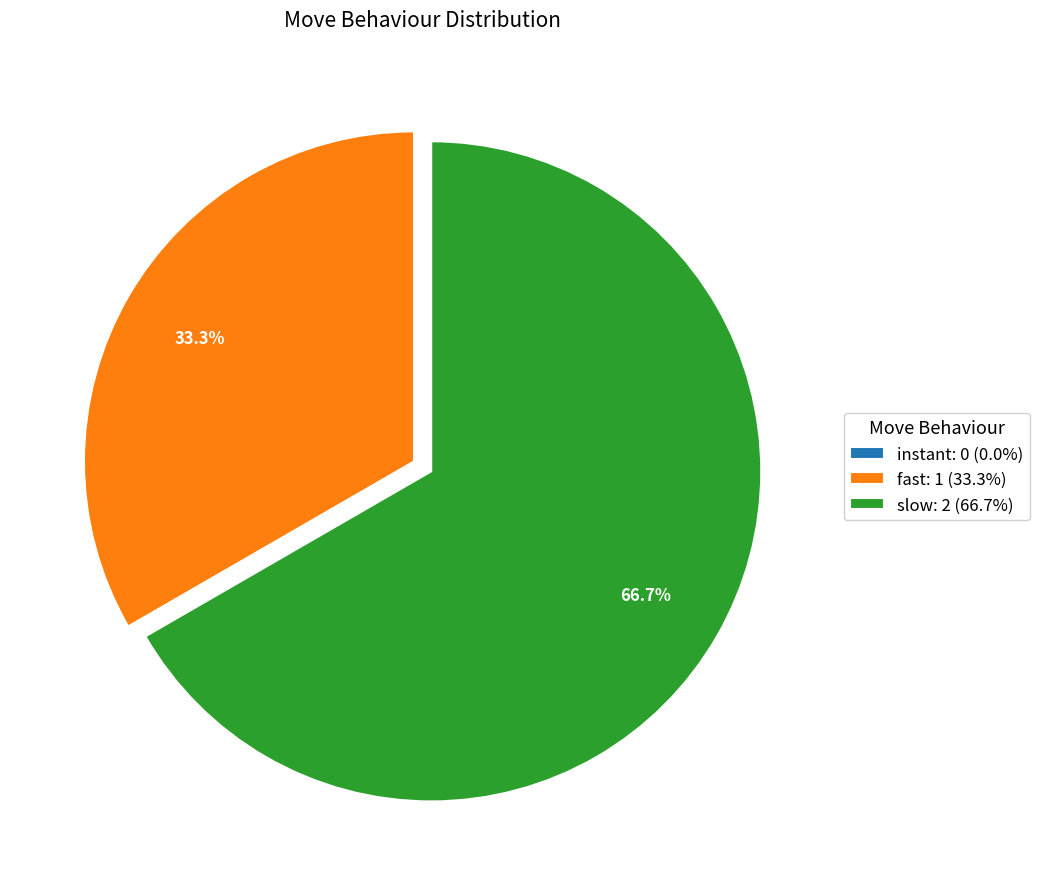

Which slice is the largest?

slow